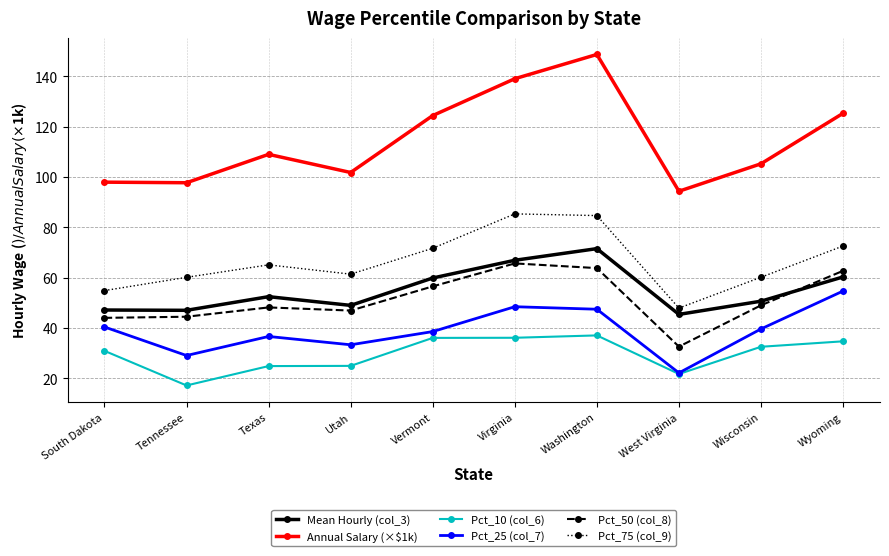

What value does the Pct_10 (col_6) series have at Washington?

37.0